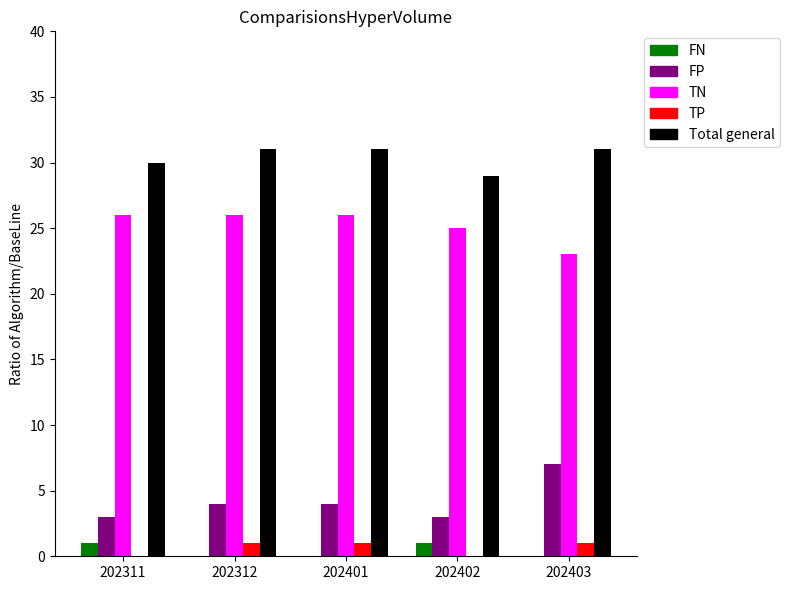

What is the average value of the Total general series?

30